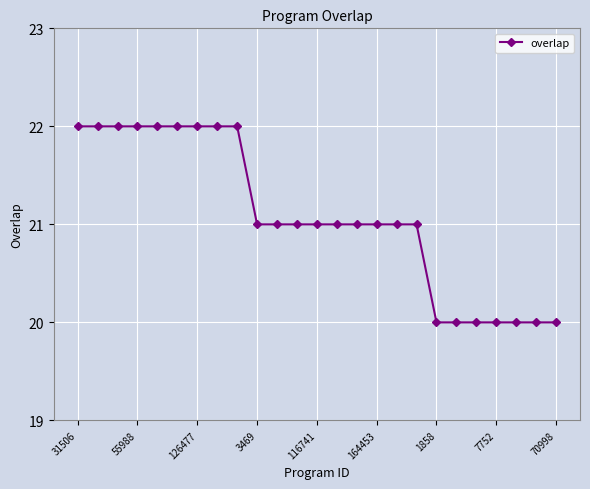

How many data points does each series have?

25